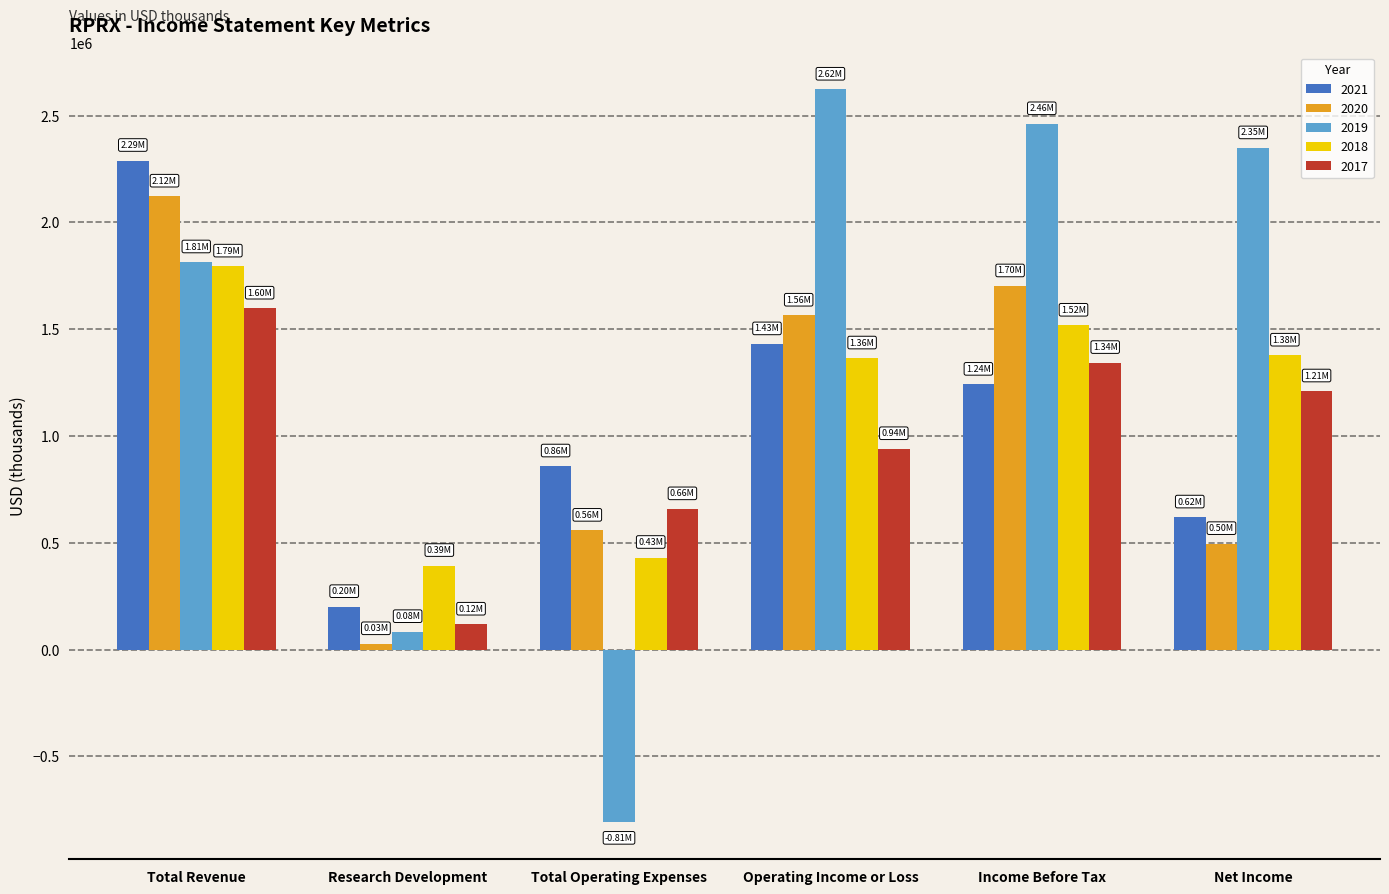

Is the value of 2021 at Income Before Tax greater than the value of 2019 at Total Operating Expenses?

Yes